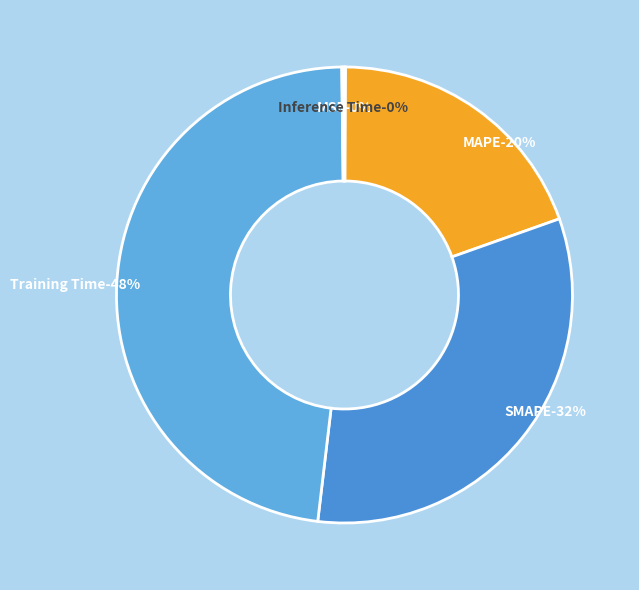

How many slices are in this pie chart?

5